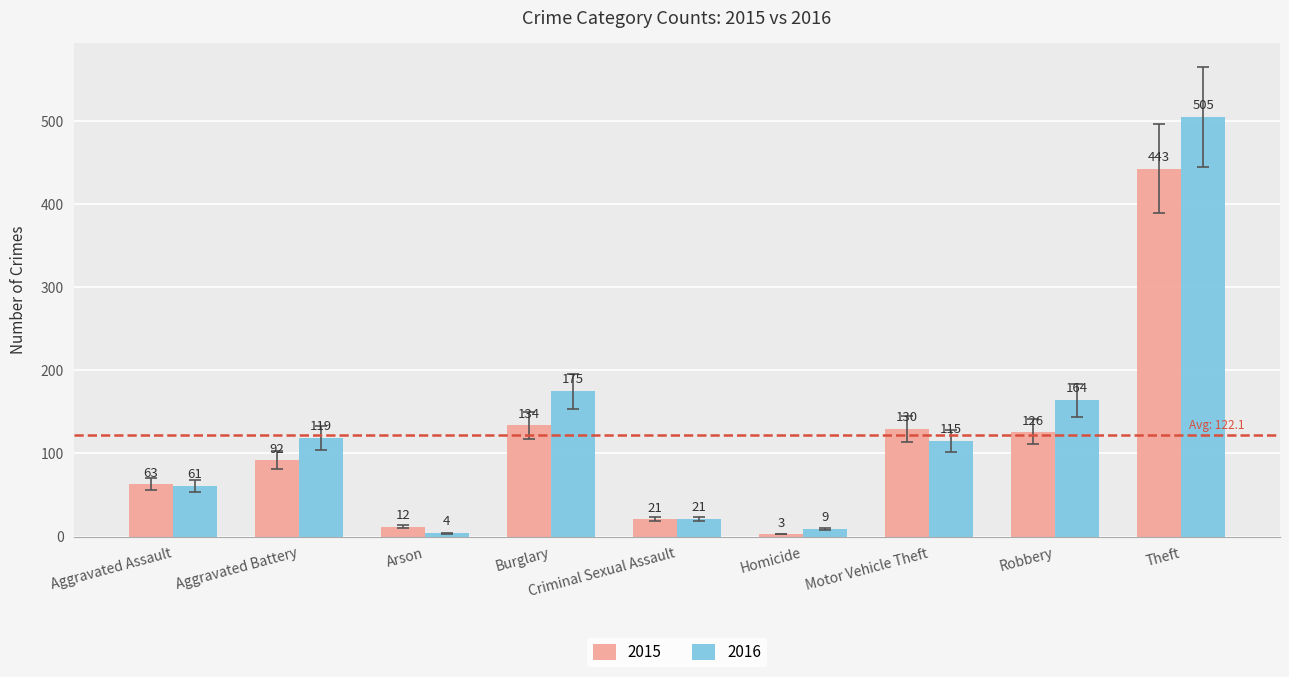

At which label does 2016 reach its minimum?

Arson